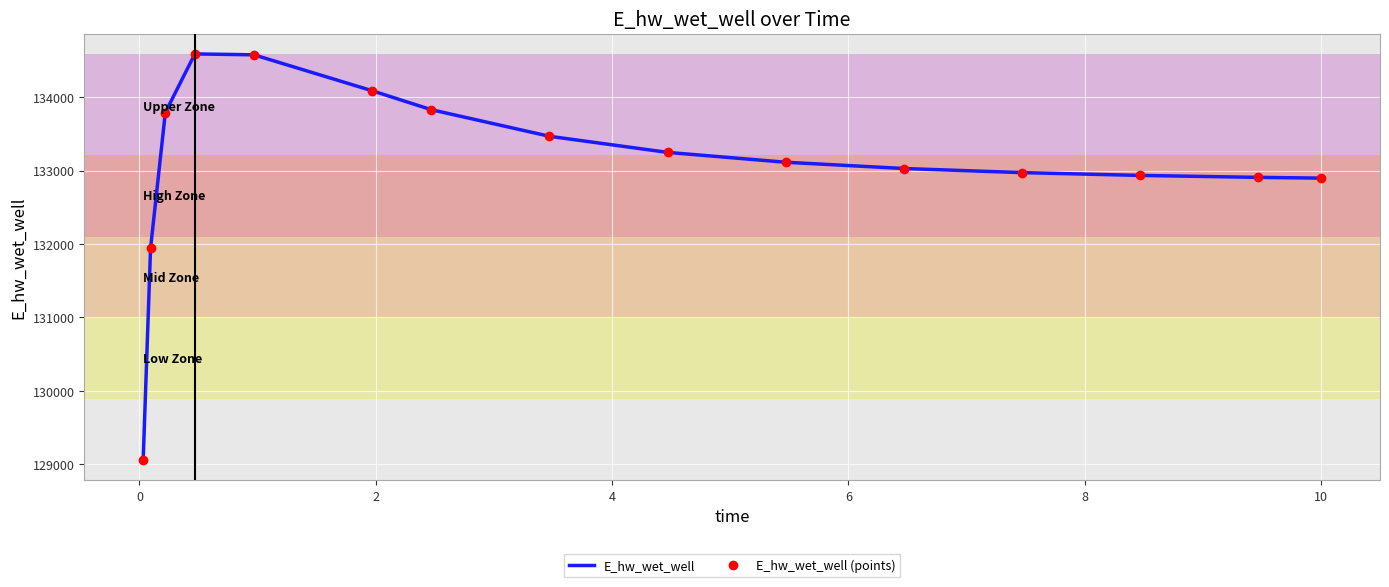

True or false: E_hw_wet_well and E_hw_wet_well (points) cross at least once.

False